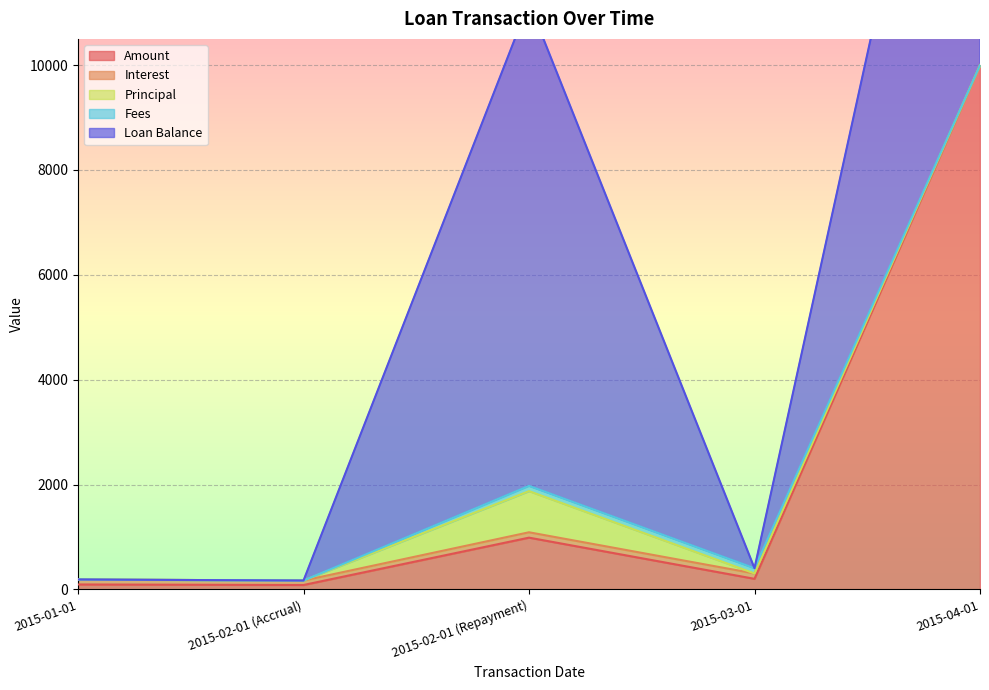

List the labels in order of Loan Balance value, smallest first.

2015-01-01, 2015-02-01 (Accrual), 2015-03-01, 2015-02-01 (Repayment), 2015-04-01